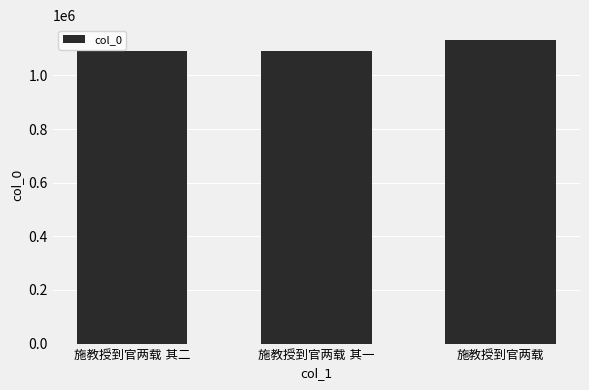

Are the bars grouped side by side (vs. stacked)?

No